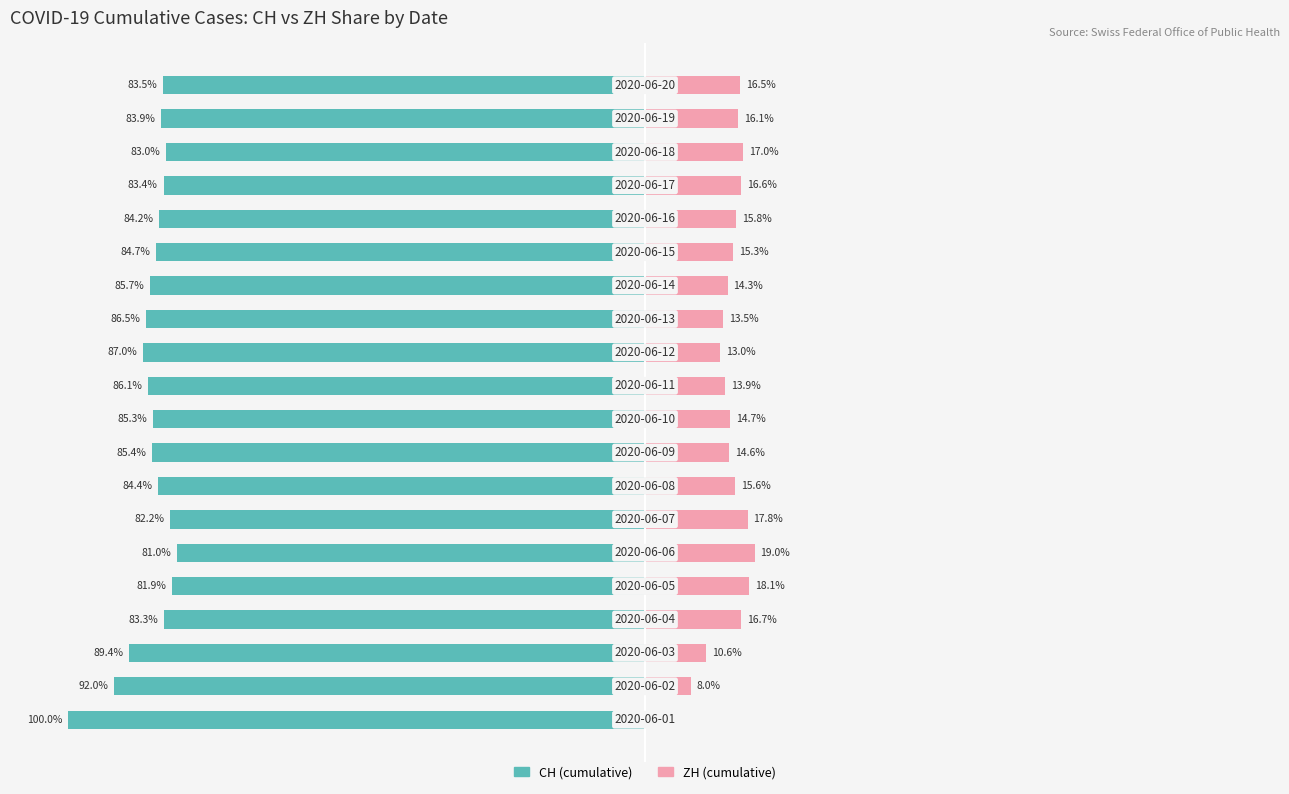

What is the sum of all ZH (cumulative) values?

287.1